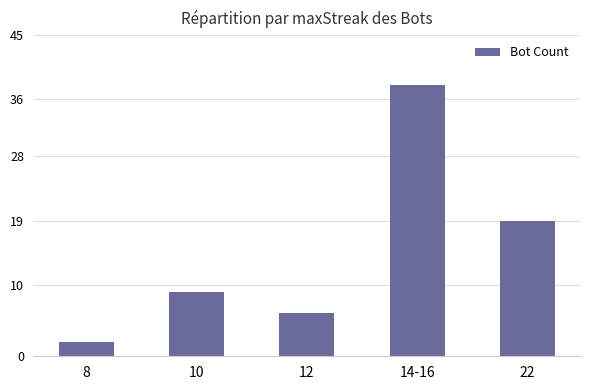

What is the change in value from 12 to 22?

+13